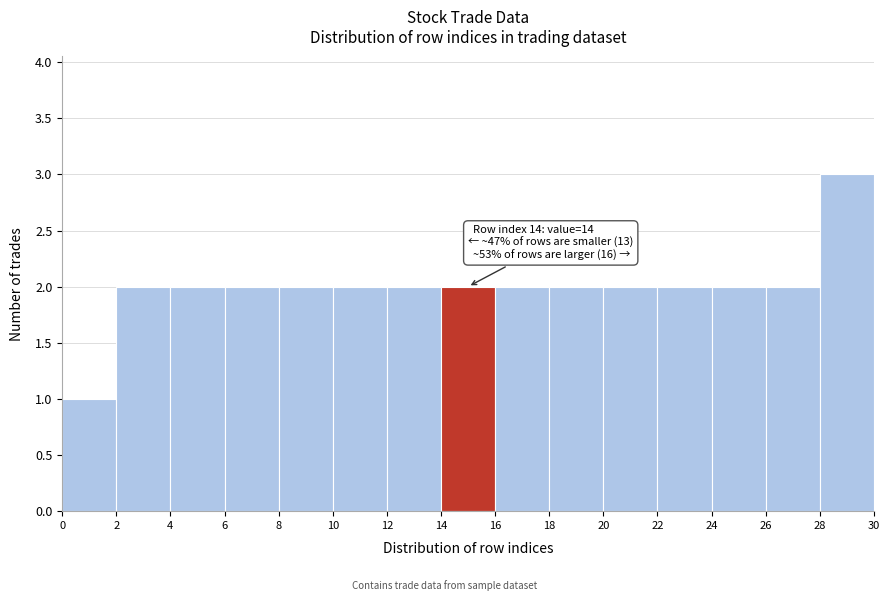

Over which range of the x-axis is the bar tallest?

28 to 30